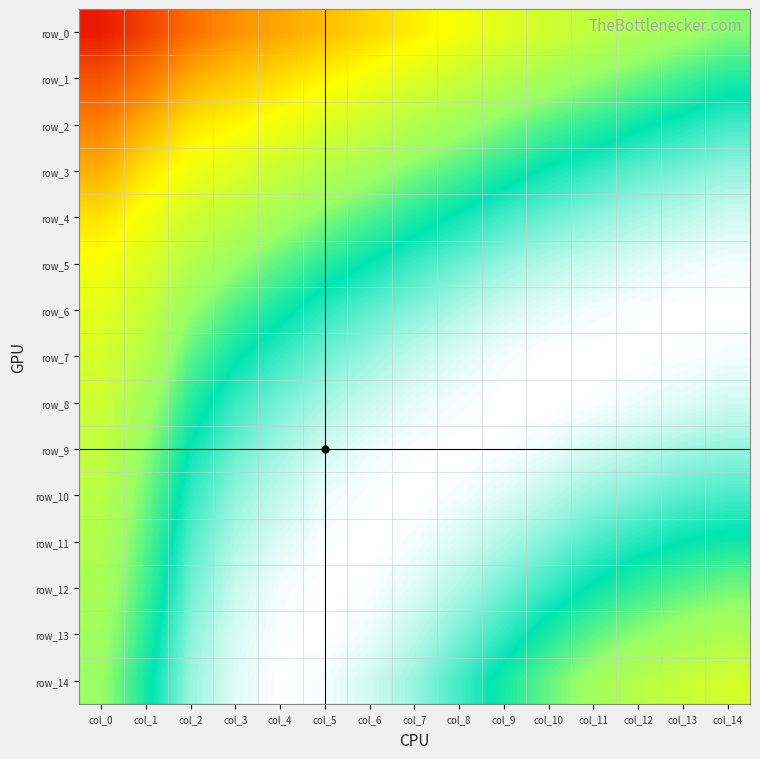

At which category is the sum across all series the highest?

col_10